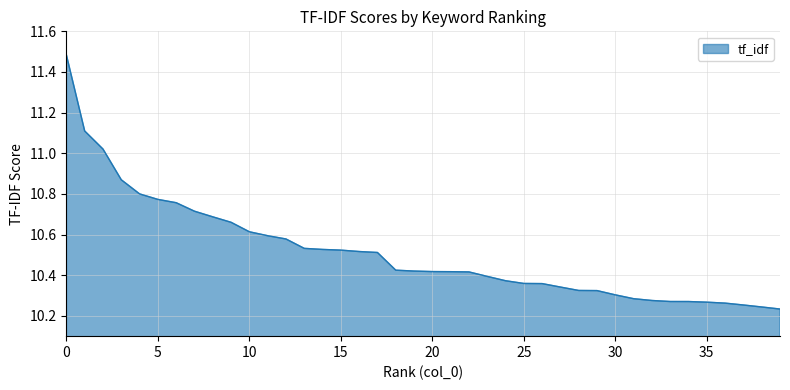

What is the difference between the maximum and minimum values?

1.3